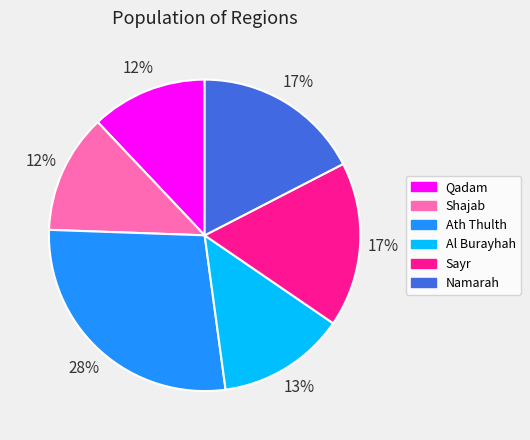

Which has a higher value, Al Burayhah or Qadam?

Al Burayhah